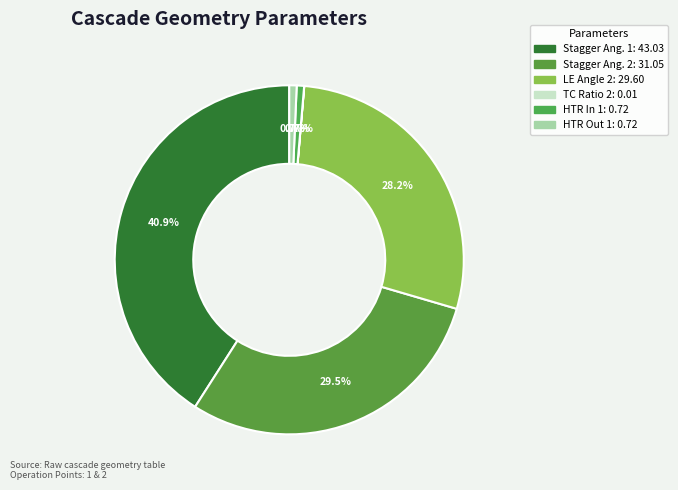

How many slices are in this pie chart?

6